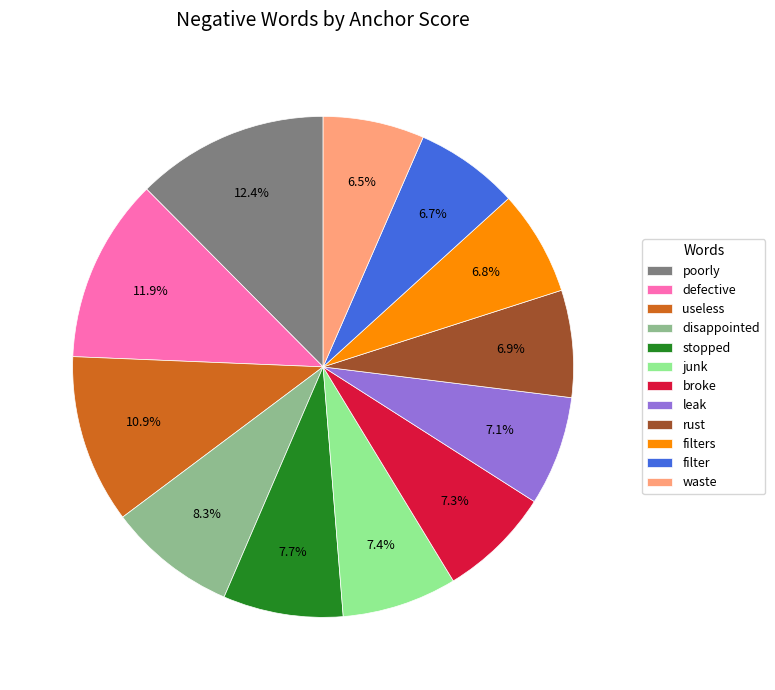

Which category has the biggest portion of the pie?

poorly